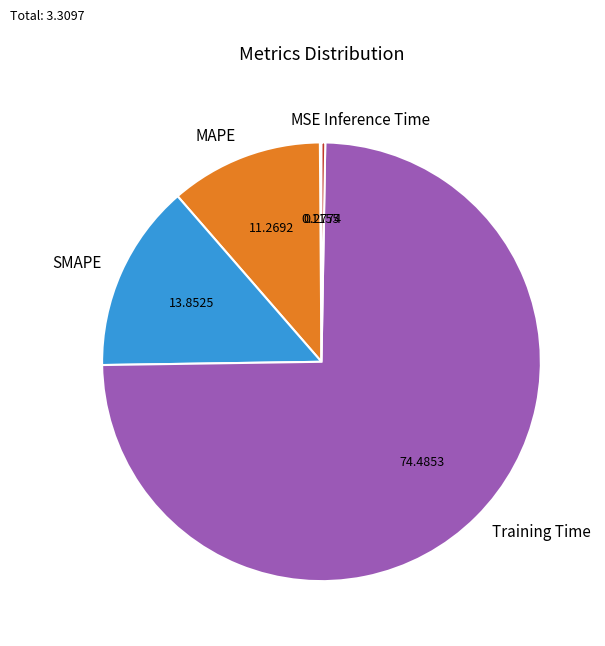

What is the majority slice?

Training Time